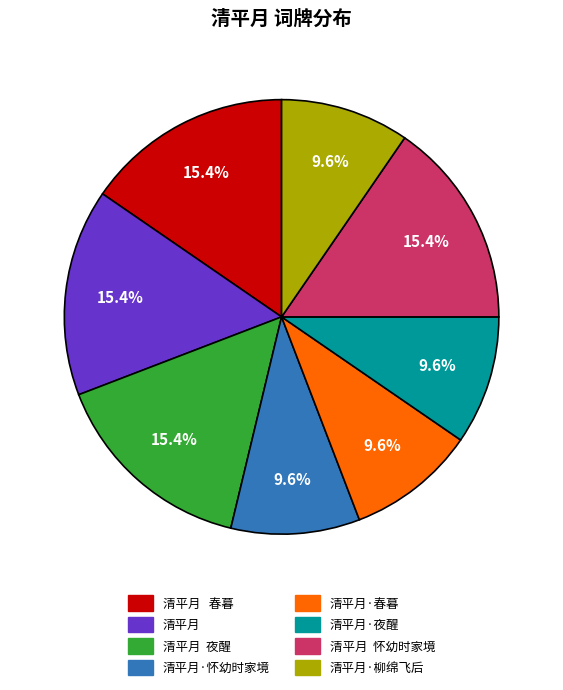

Is there a majority slice in this chart?

No